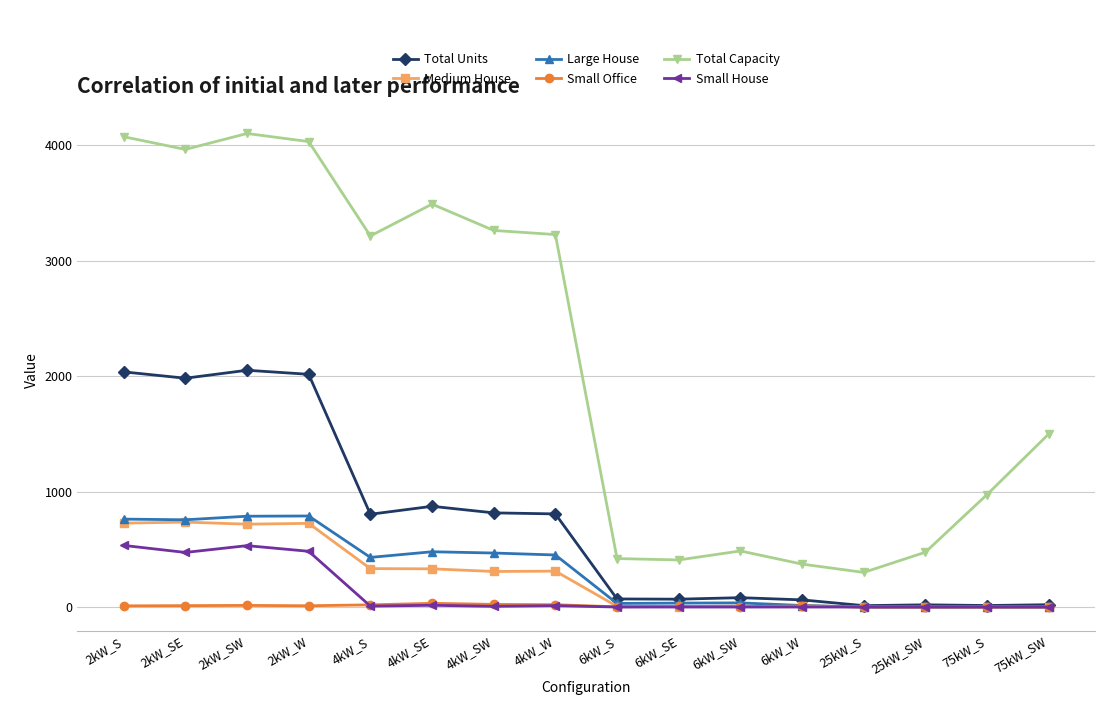

Which series has the widest spread of values?

Total Capacity